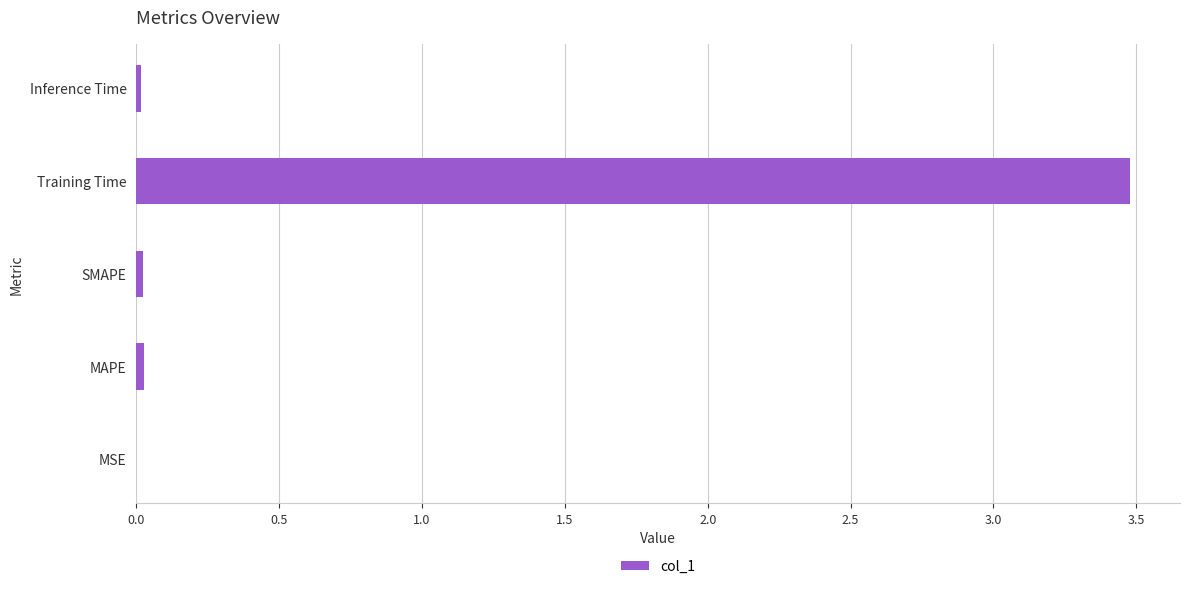

What is the sum of all values?

3.5